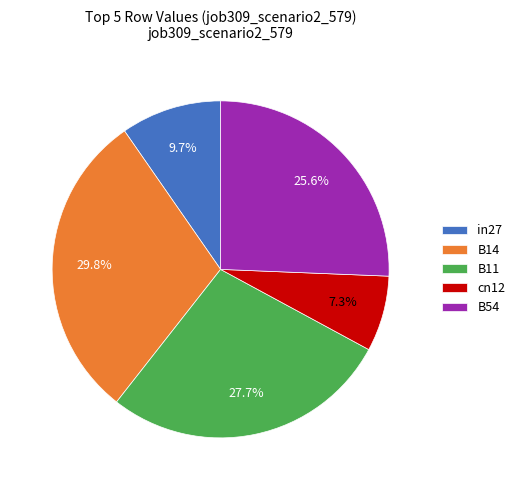

Rank the categories by value from lowest to highest.

cn12, in27, B54, B11, B14